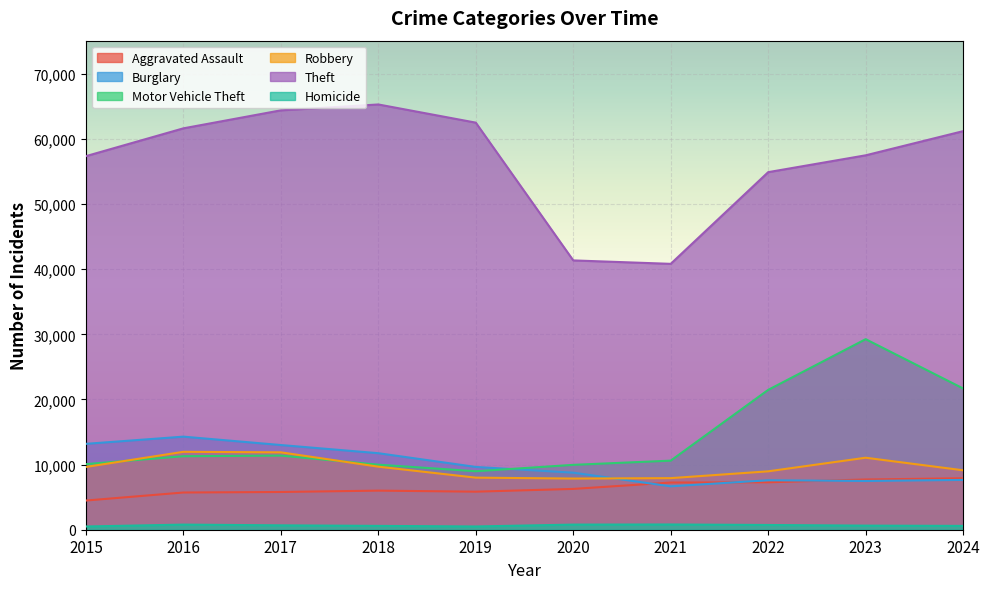

What is the minimum value shown in the chart?

496